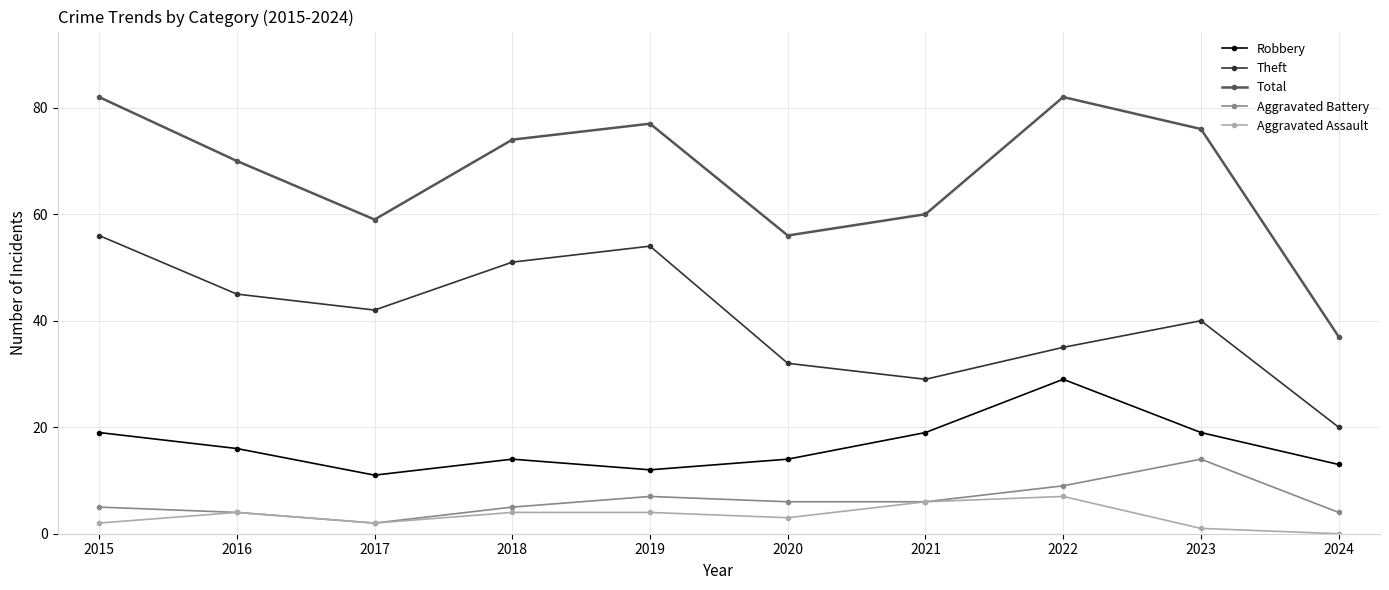

The value of Theft at 2016 is 45. True or false?

True